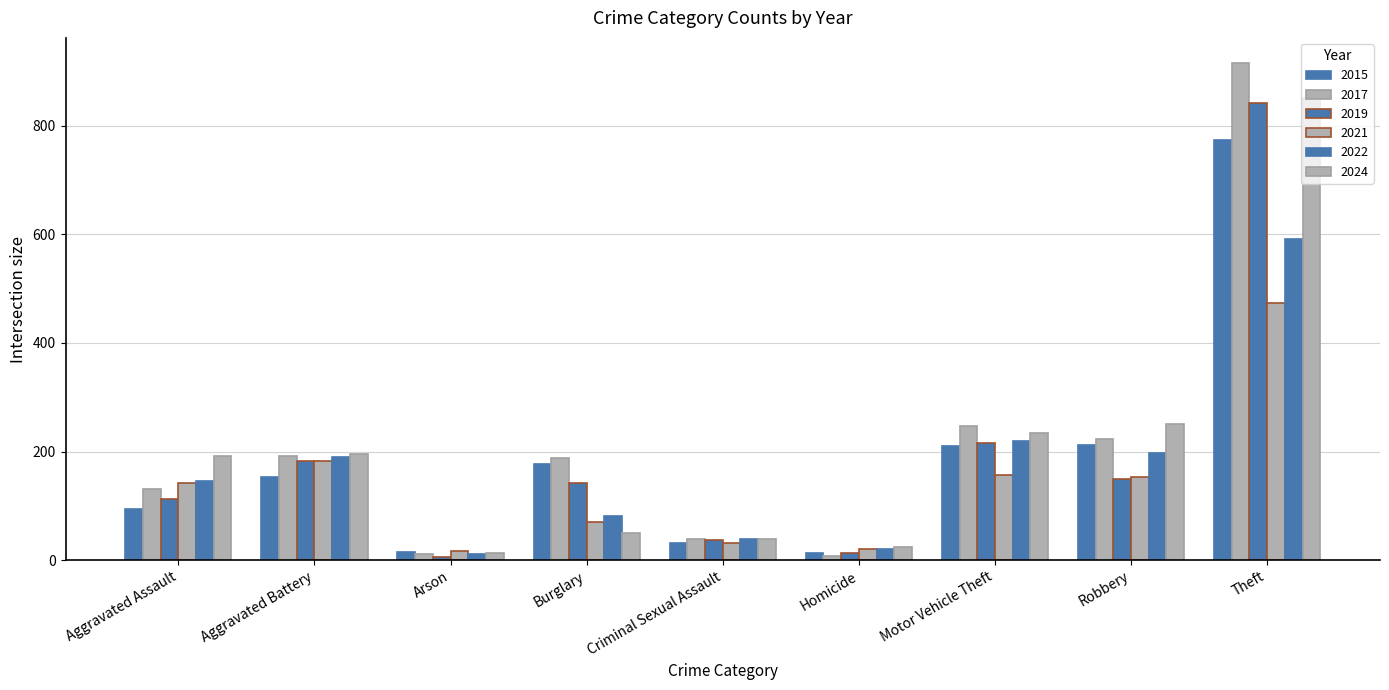

Where is 2021 nearest to the value 245?

Aggravated Battery